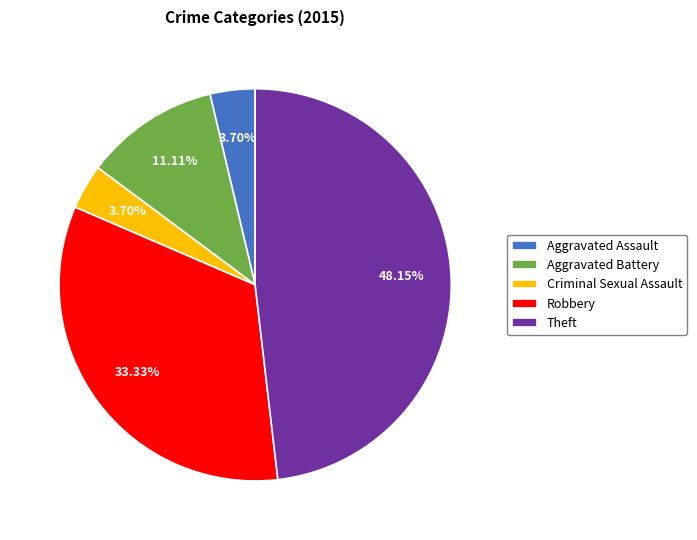

How many slices are in this pie chart?

5